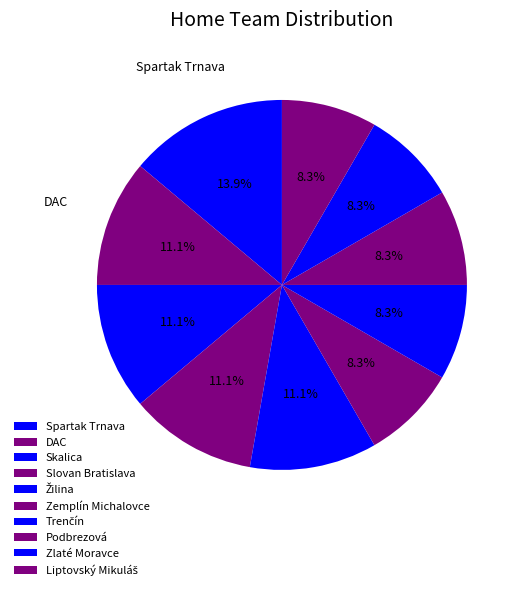

Count the number of slices in the pie.

10